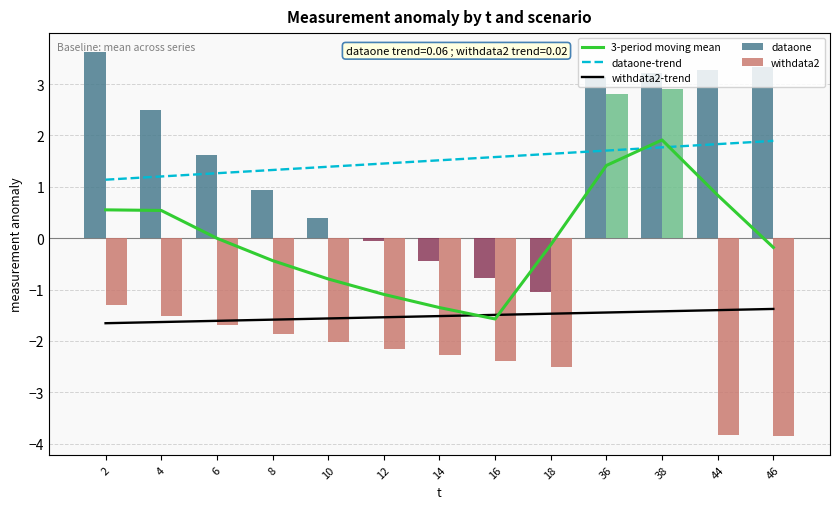

What is the total value across all series at 2?

2.4